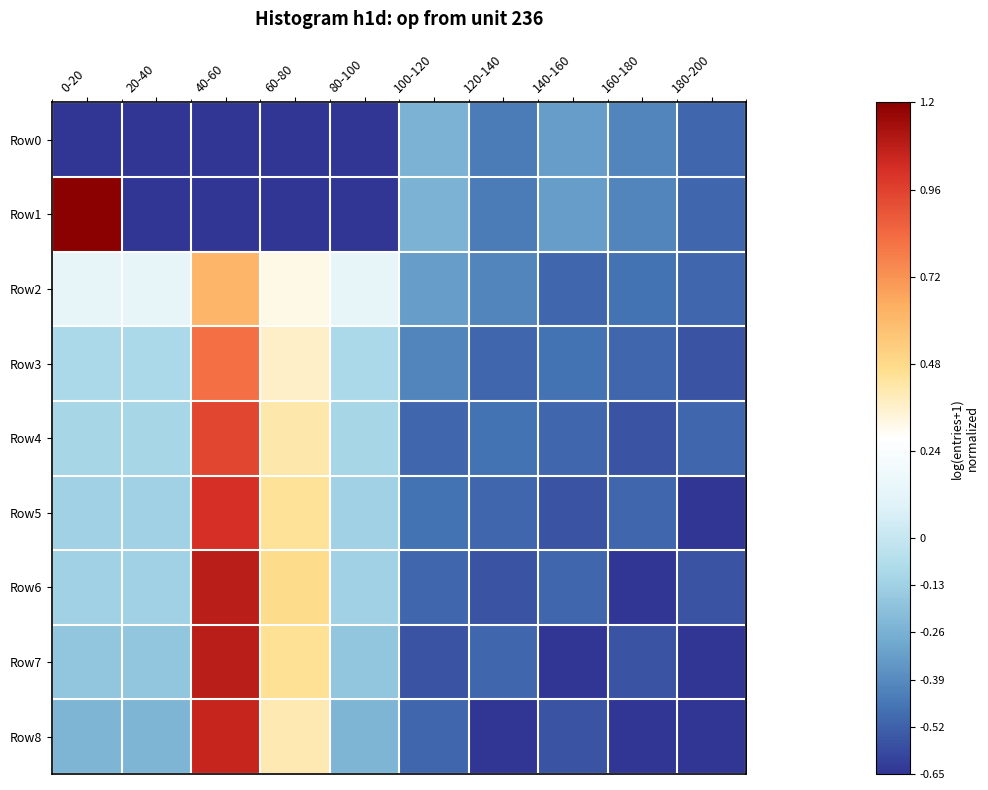

Count the number of categories in the chart.

10